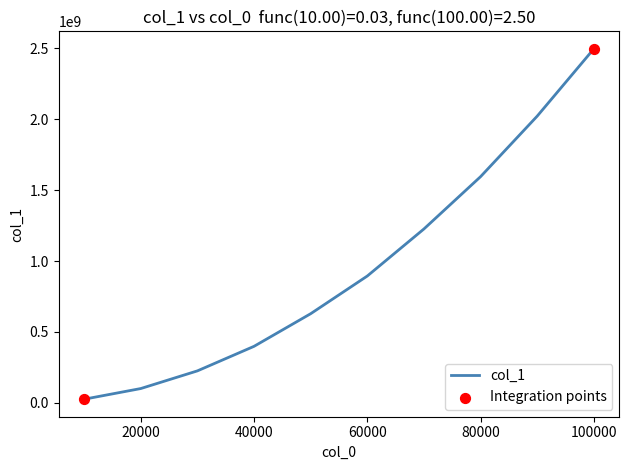

What is the difference between the maximum and minimum values?

2471848314